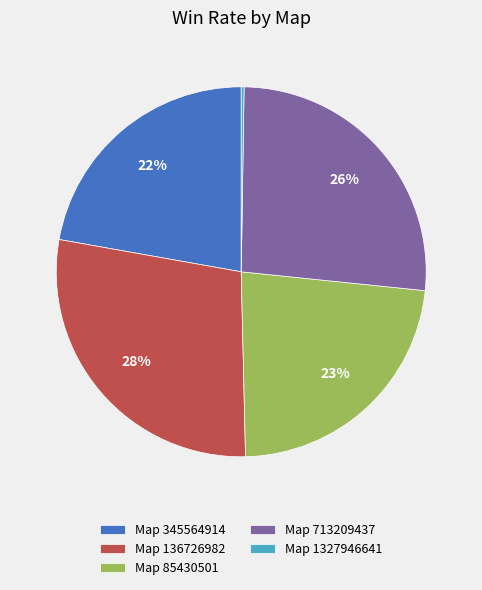

Which category has the biggest portion of the pie?

Map 136726982